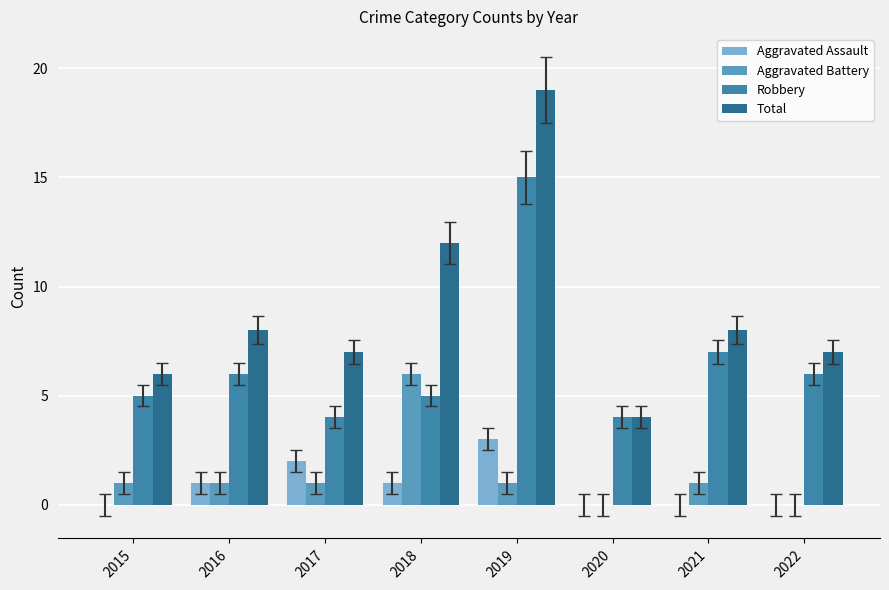

What is the sum of all Aggravated Assault values?

7